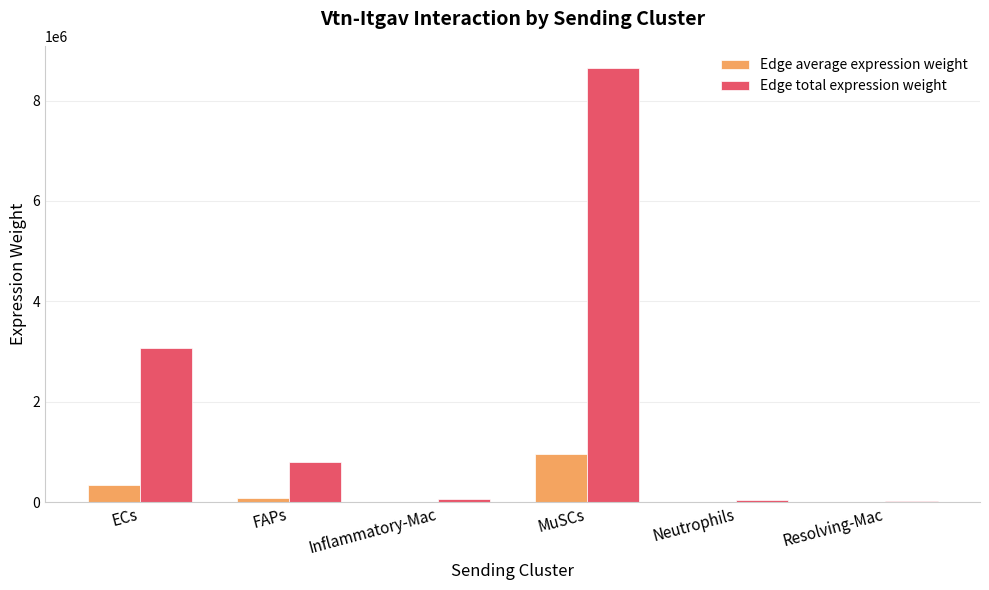

How many distinct data groups are displayed?

2